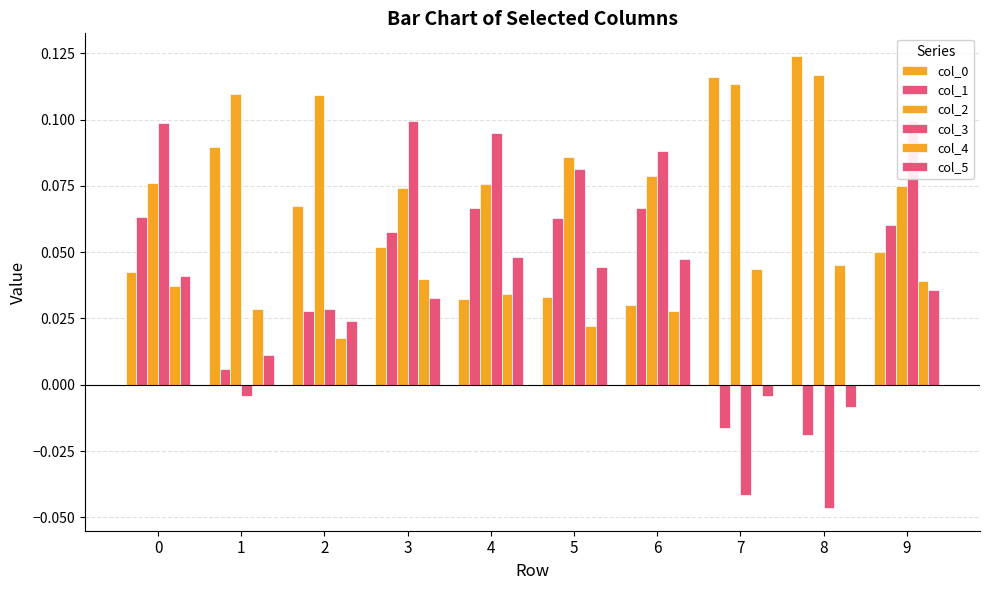

The value of col_5 at 7 is -0.0. True or false?

False